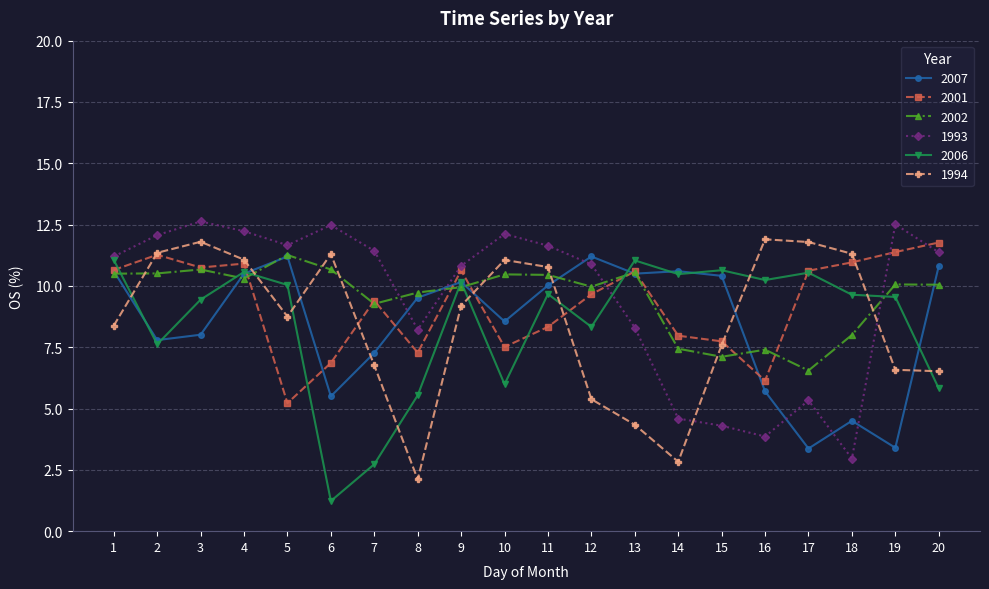

Between which two adjacent categories do 2001 and 2006 first intersect?

1 and 2